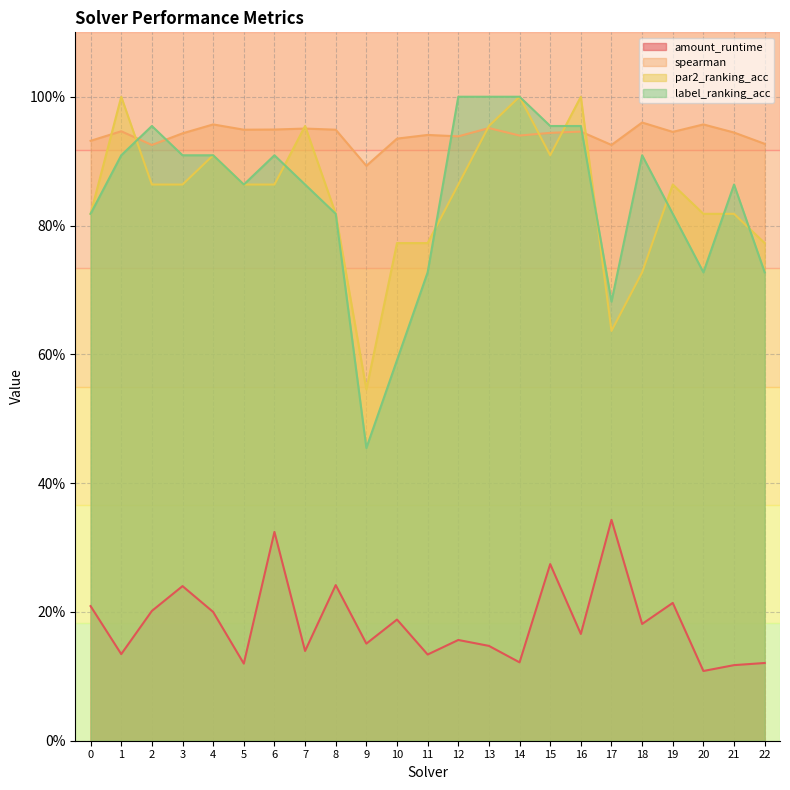

True or false: label_ranking_acc and par2_ranking_acc intersect in this chart.

True